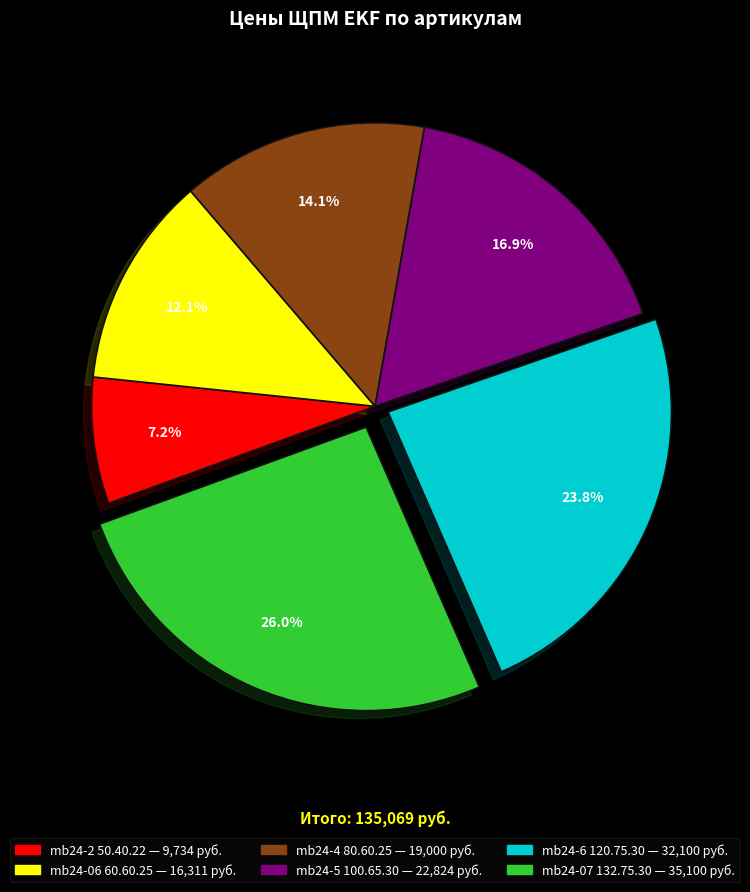

How many segments does this pie chart have?

6